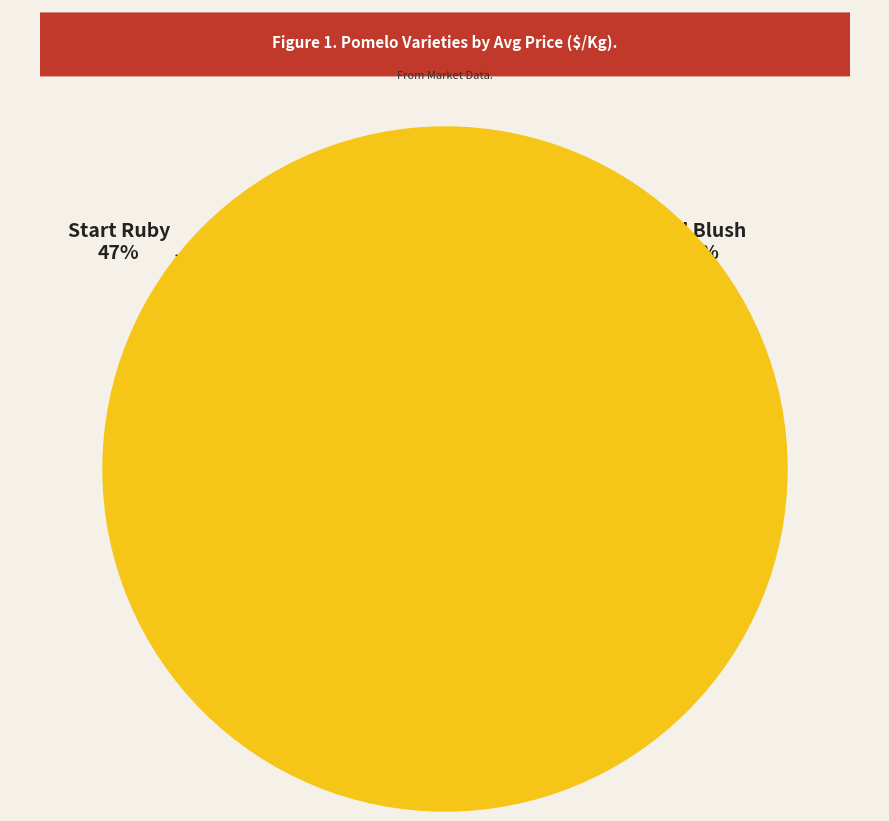

Does any single category account for the majority?

Yes